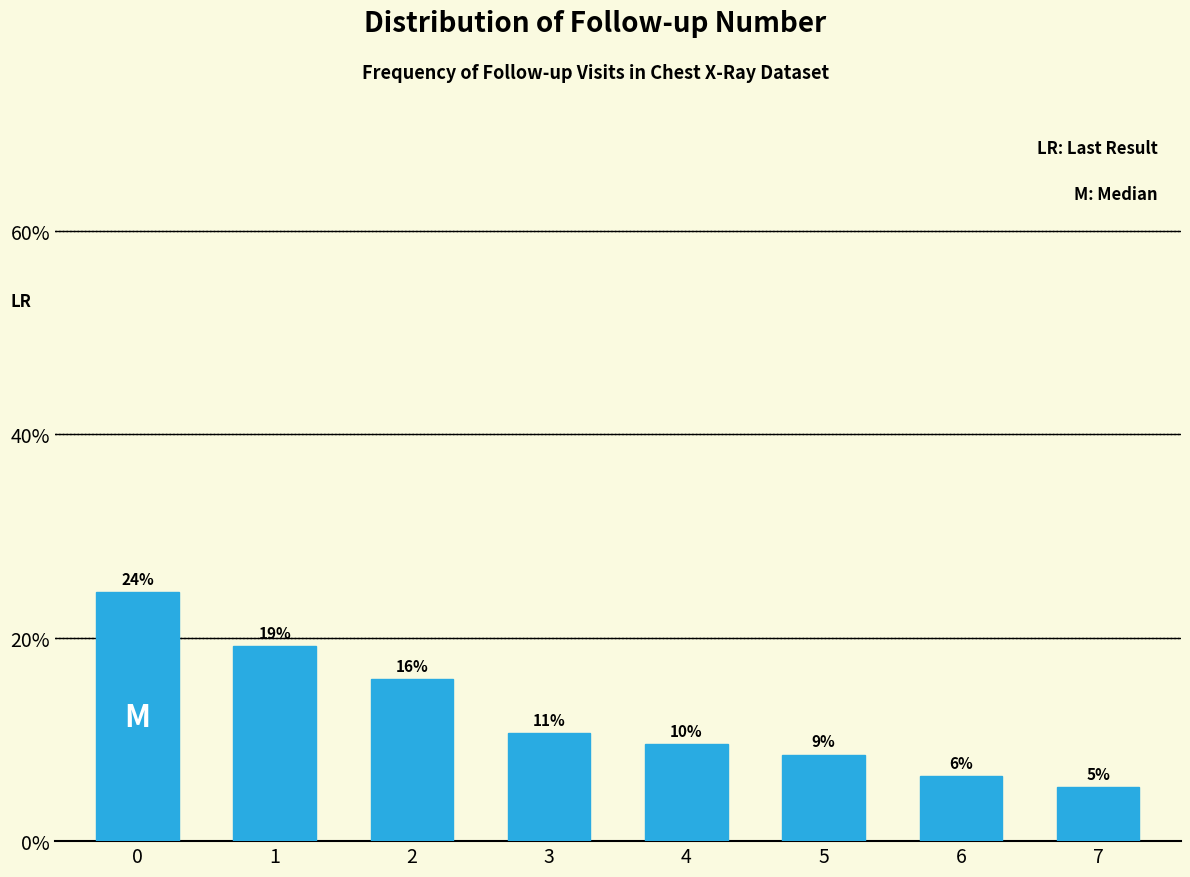

Does the chart contain any negative values?

No